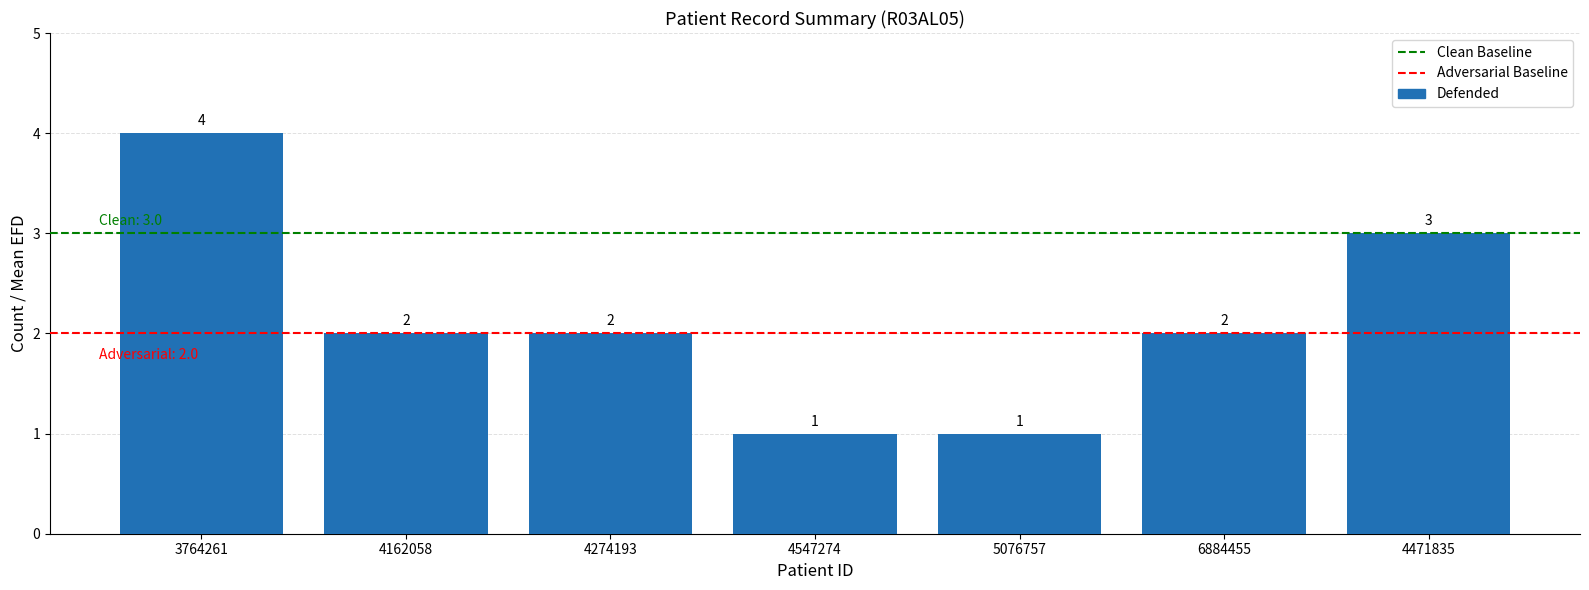

How many values are between 1 and 3?

6